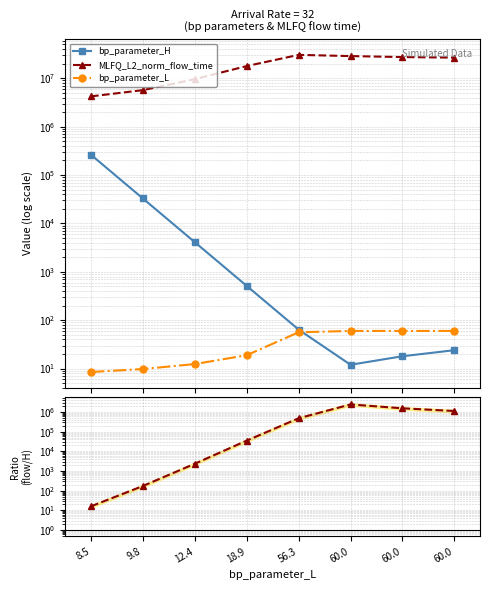

What is the label of the 1st point from the left?

8.5